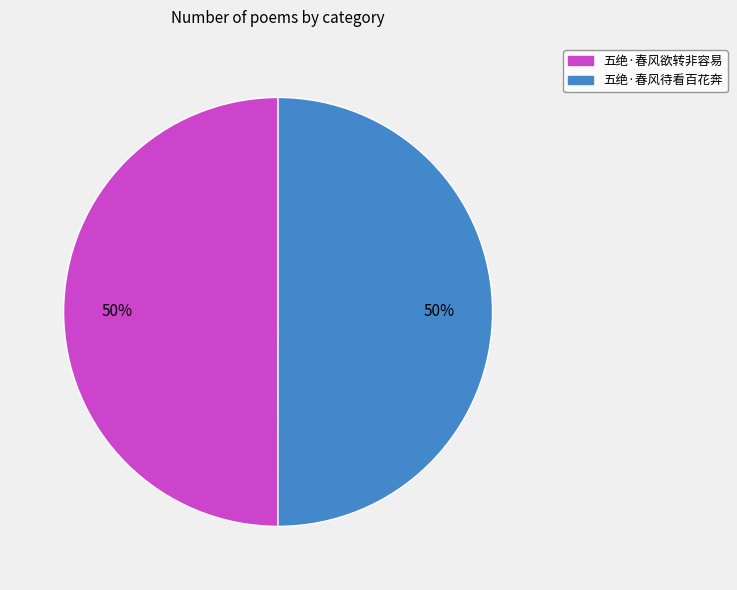

To the nearest percent, what is the combined percentage of 五绝·春风欲转非容易 and 五绝·春风待看百花奔?

100%